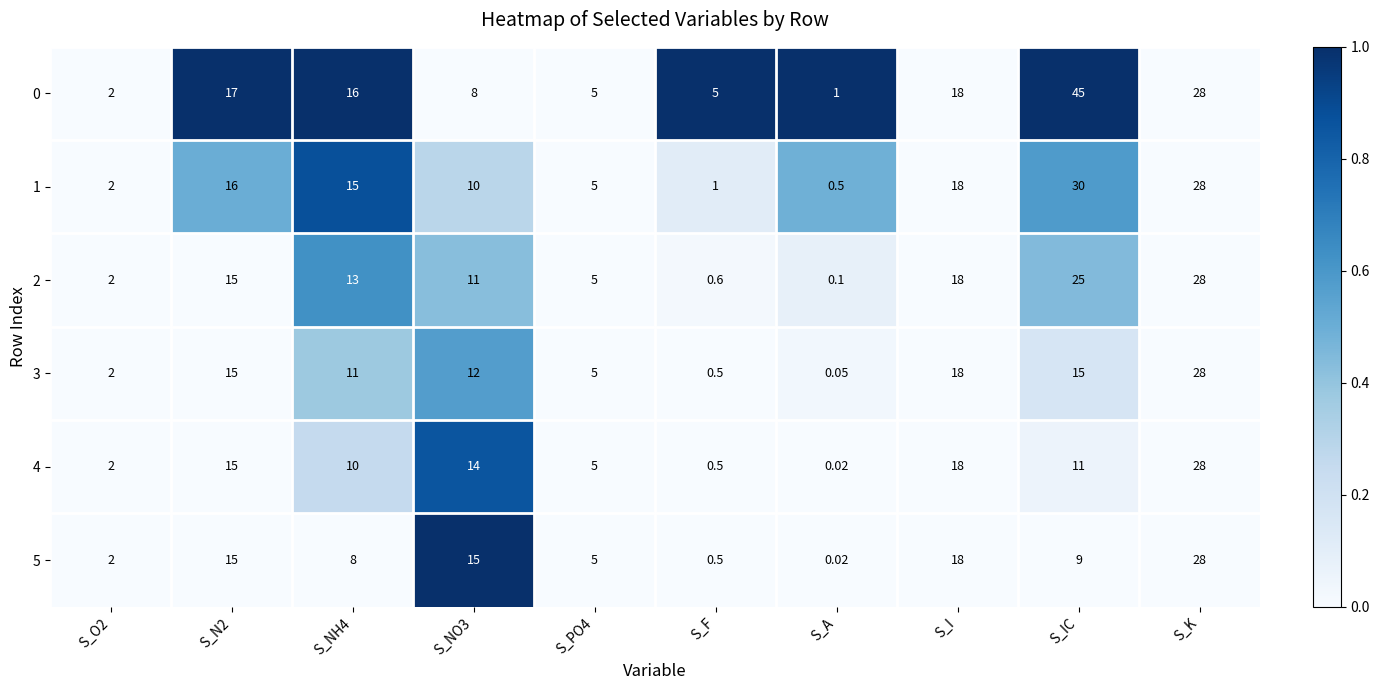

At which category is the sum across all series the highest?

S_K